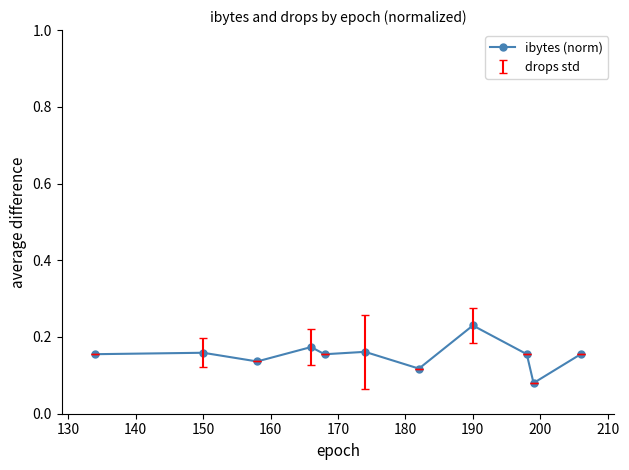

What is the sum of all values?

1.7